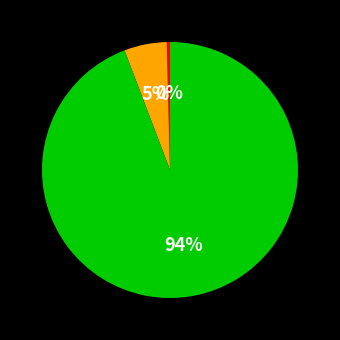

Is there a majority slice in this chart?

Yes